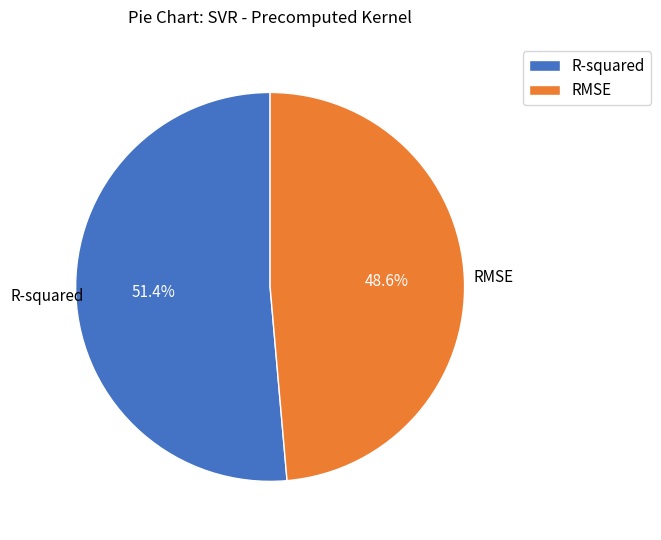

To the nearest percent, what percentage of the pie is RMSE?

49%